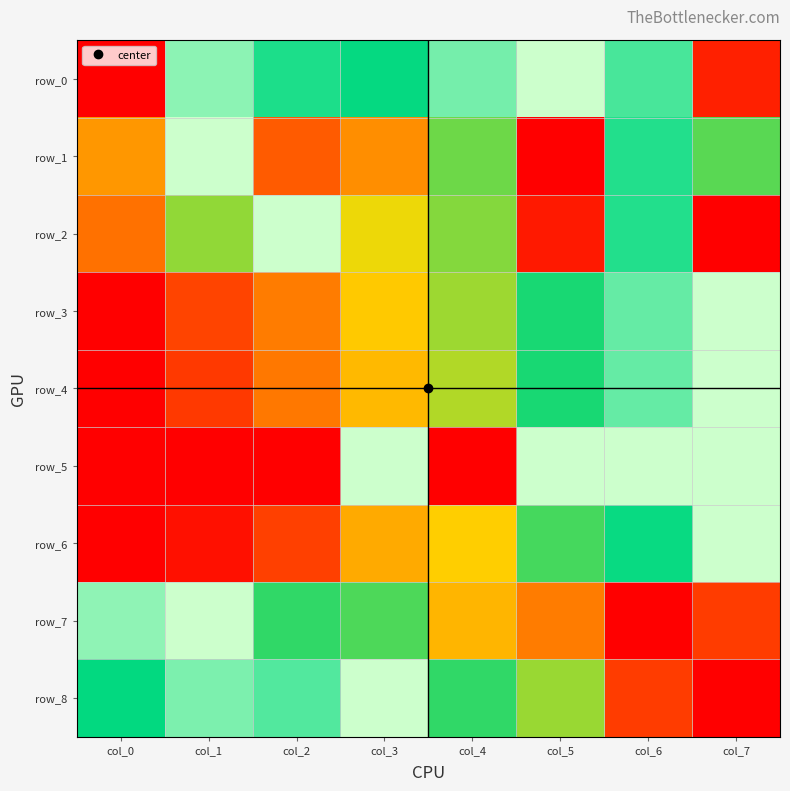

At which label does row_2 reach its minimum?

col_7